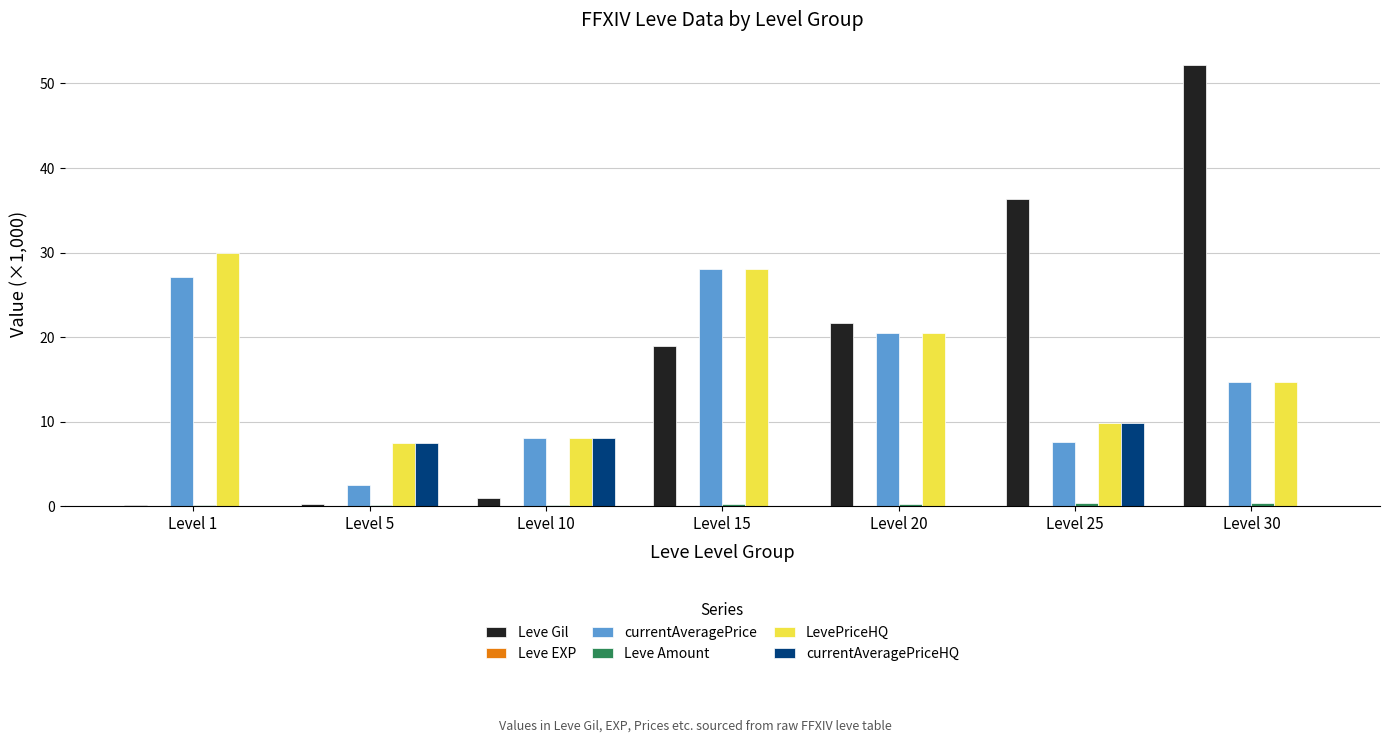

Where does the Leve Gil series first go above 18?

Level 15